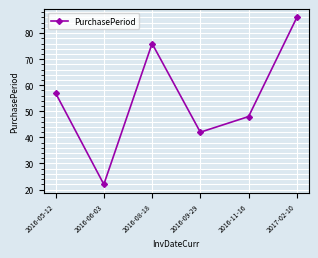

Does the chart display data point markers on the line(s)?

Yes